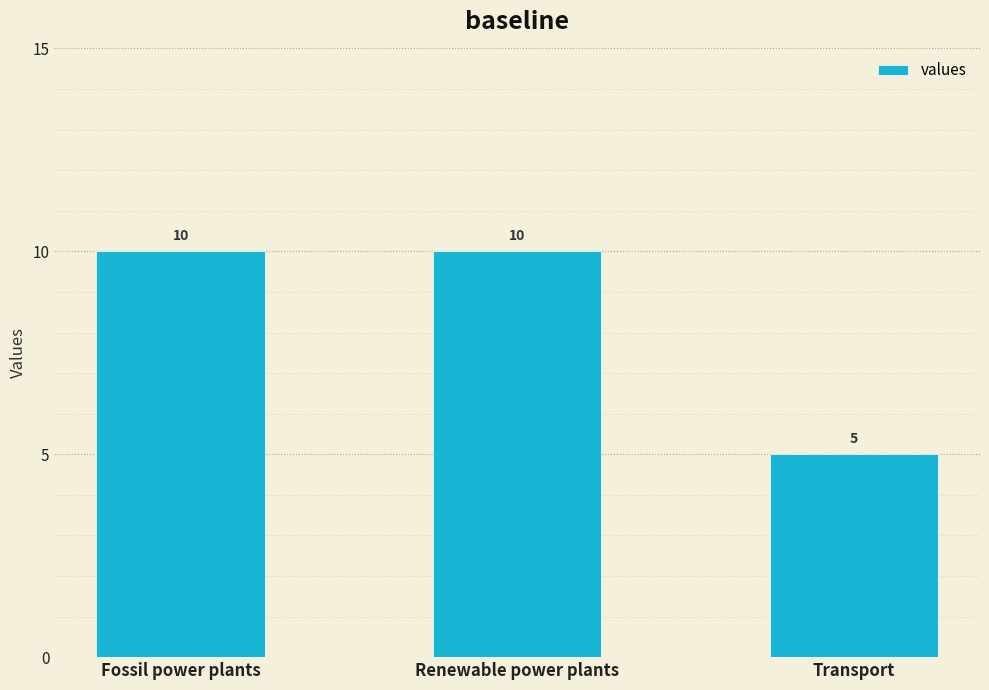

Count the values in the range 5 to 10.

3